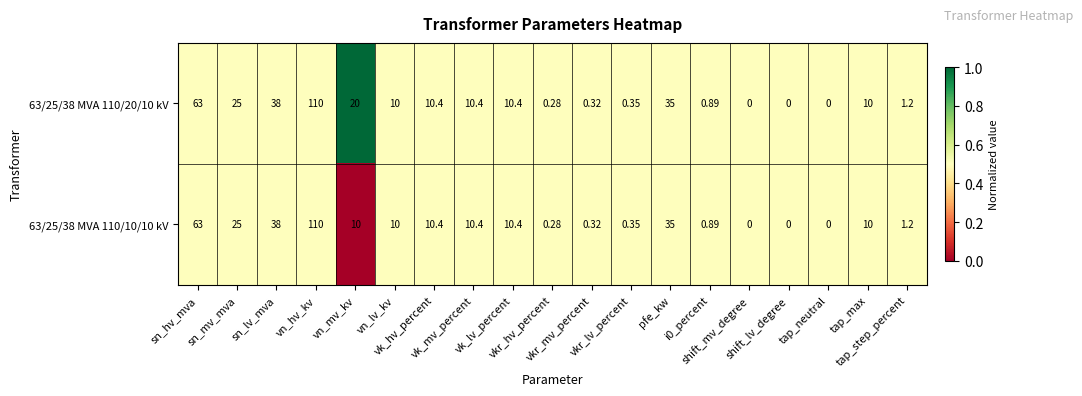

How many values in 63/25/38 MVA 110/20/10 kV are above zero?

16